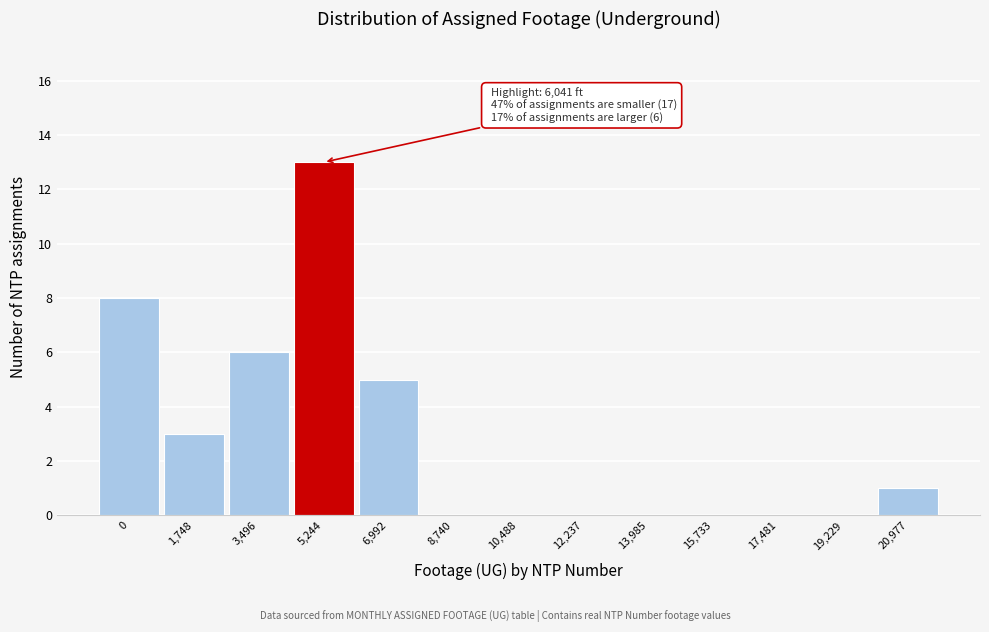

Reading left to right, transcribe all the data shown in this chart.

0=8	1,748=3	3,496=6	5,244=13	6,992=5	8,740=0	10,488=0	12,237=0	13,985=0	15,733=0	17,481=0	19,229=0	20,977=1